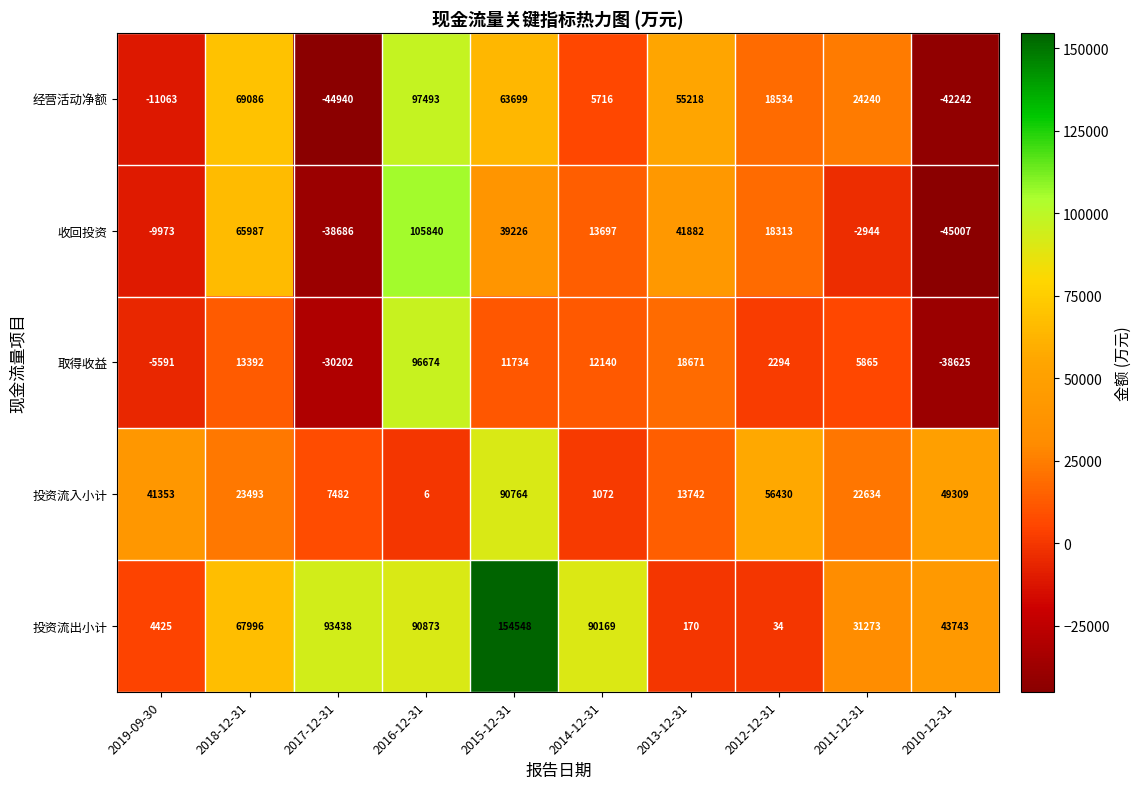

Which category has the lowest value across all series?

2010-12-31